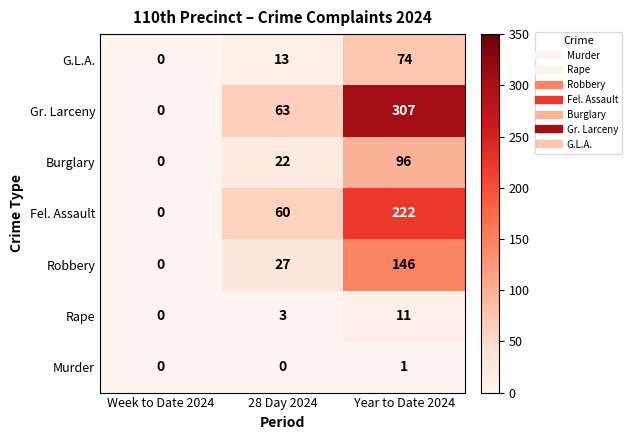

List the series in order of their peak value, highest first.

Gr. Larceny, Fel. Assault, Robbery, Burglary, G.L.A., Rape, Murder